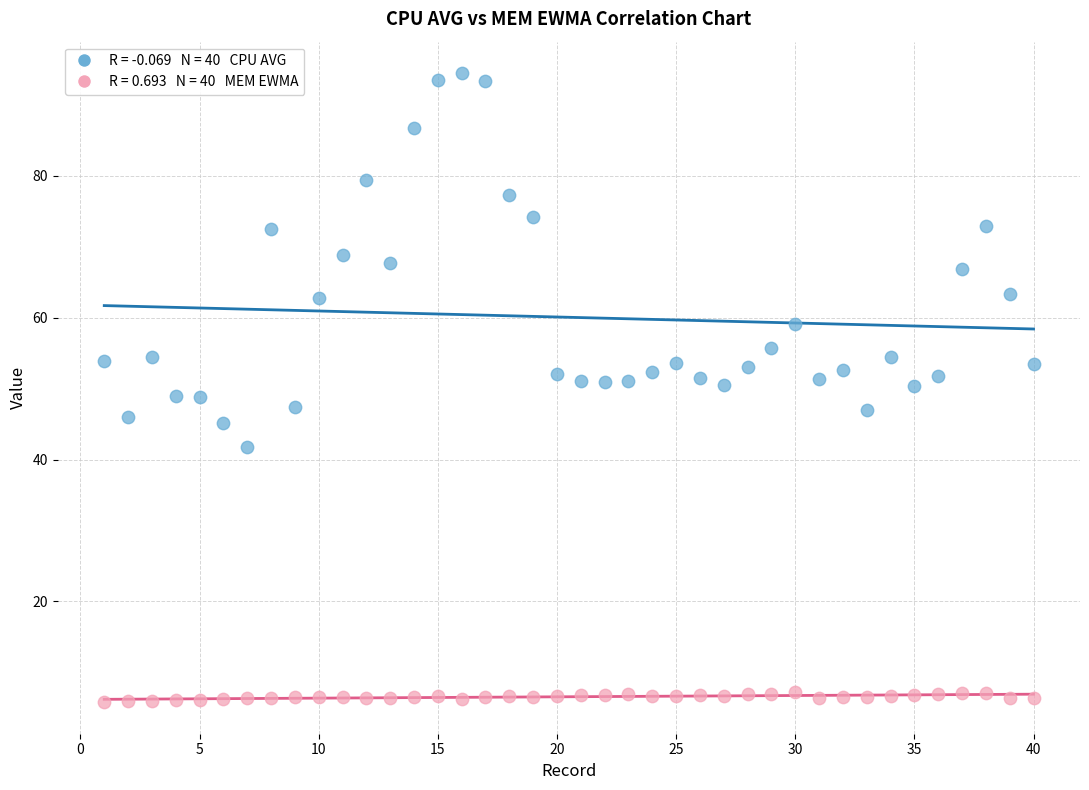

Across all data points, what is the range of Y values (max minus min)?

88.7